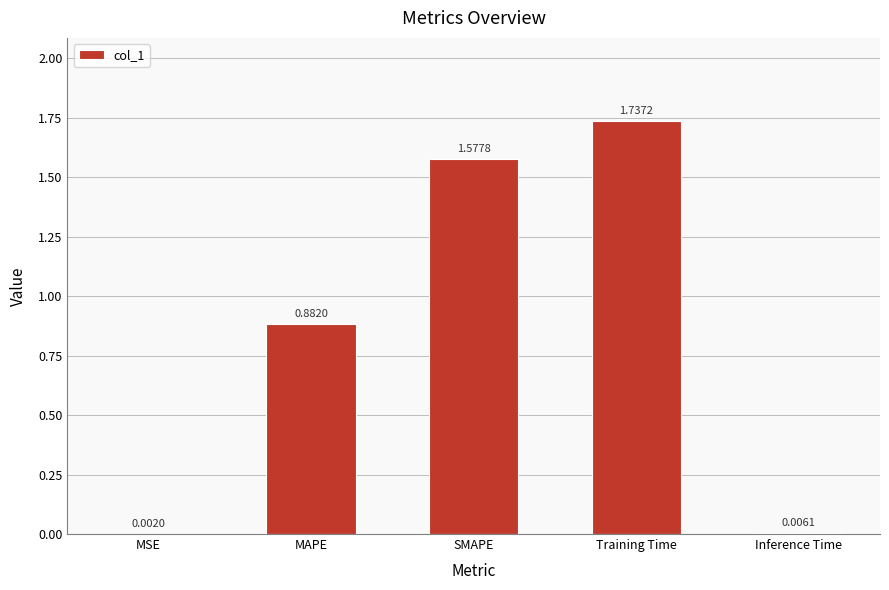

At which label is the value closest to 0?

MSE